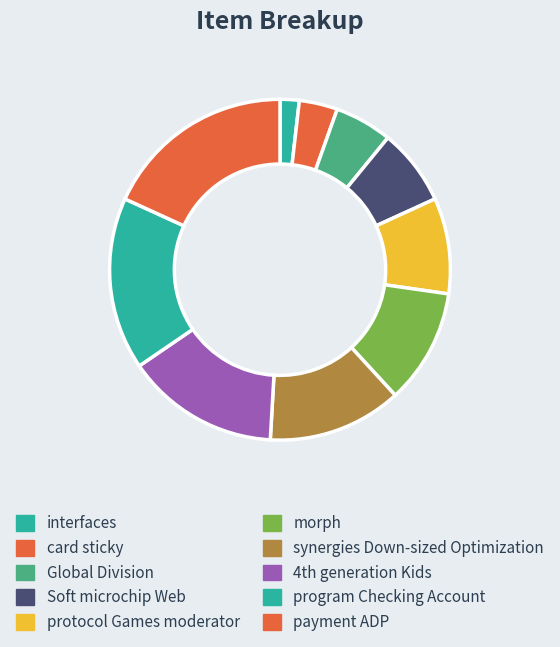

What percentage is the card sticky slice, to the nearest percent?

4%